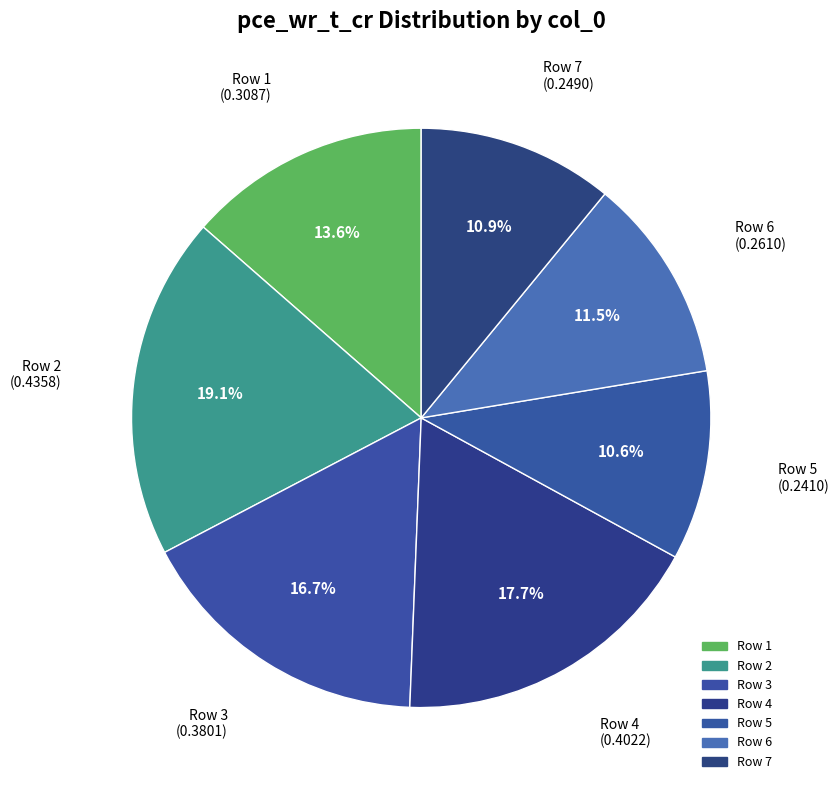

Does any single category account for the majority?

No